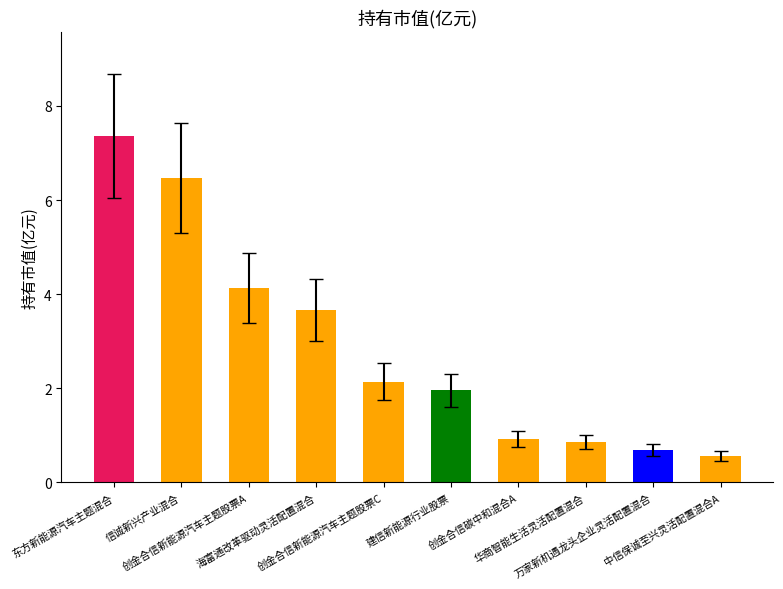

Reading left to right, list all the values displayed in this chart.

7.4	6.5	4.1	3.7	2.1	2.0	0.9	0.9	0.7	0.6